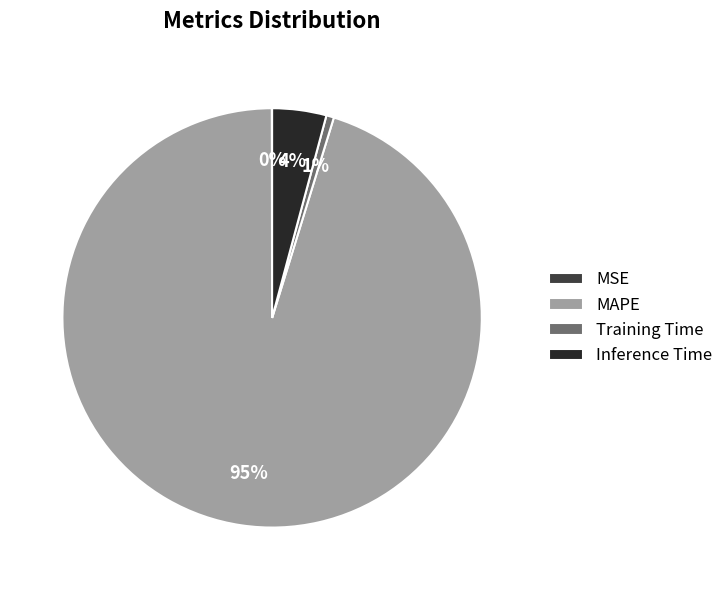

What percentage is the MAPE slice, to the nearest percent?

95%